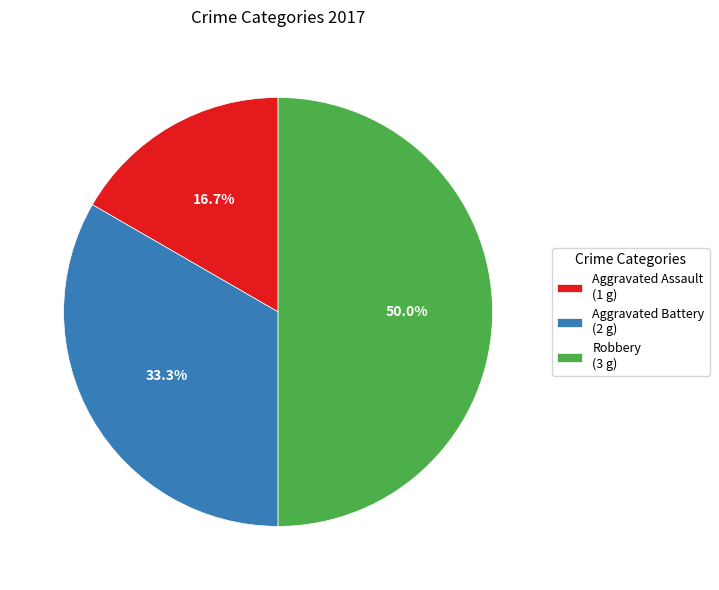

Does Aggravated Battery (2 g) account for over 50% of the chart?

No